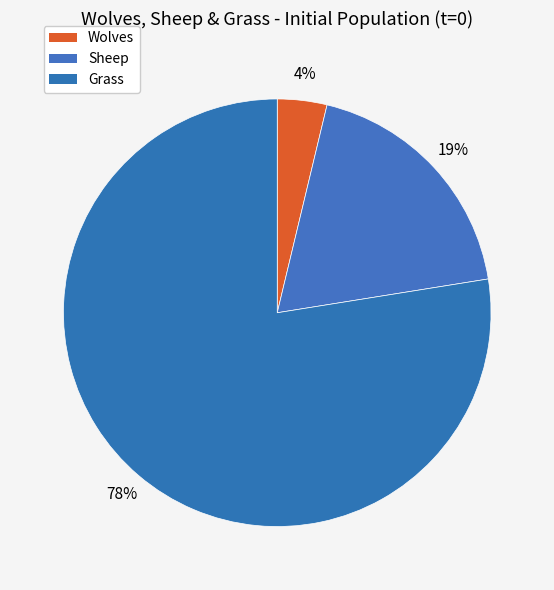

What portion of the pie excludes Sheep?

81.3%